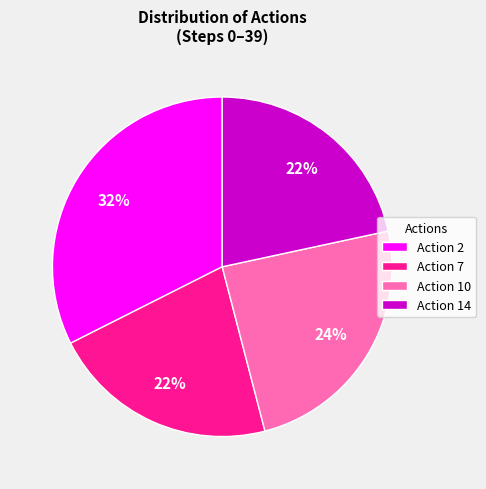

Which category has the biggest portion of the pie?

Action 2